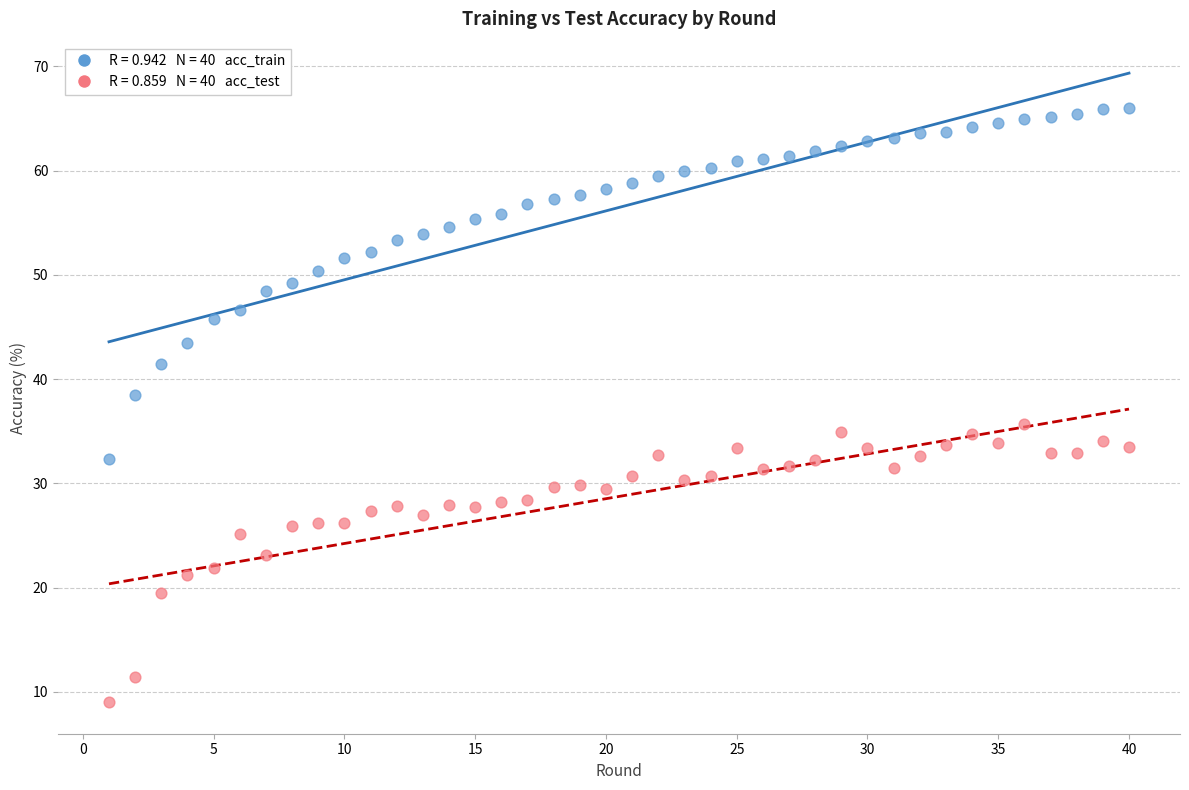

Across all data points, what is the range of Y values (max minus min)?

56.9